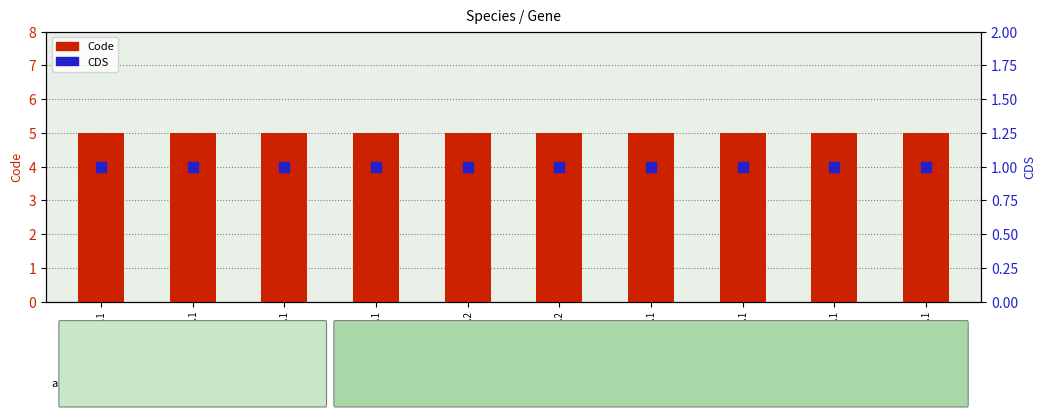

Is the value of CDS at YP_003001960.1 greater than the value of Code at YP_003001959.2?

No